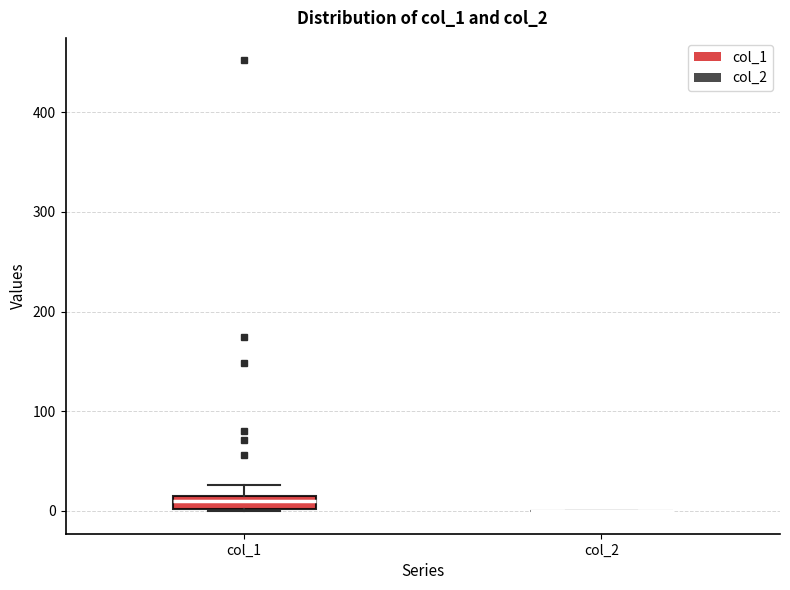

Comparing the boxes themselves (not the whiskers), which one is the tallest?

col_1